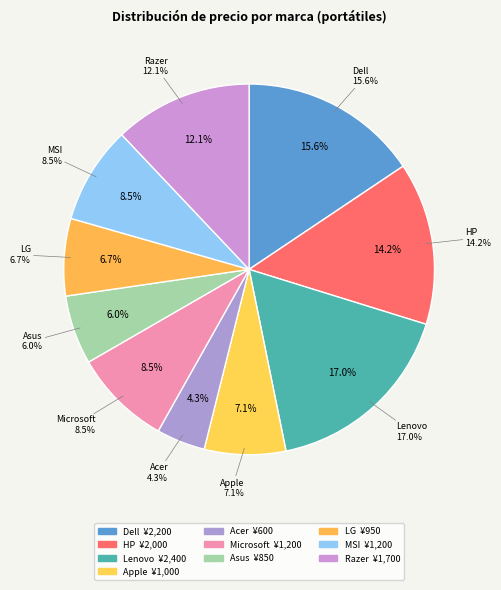

To the nearest percent, what is the average slice percentage?

10%